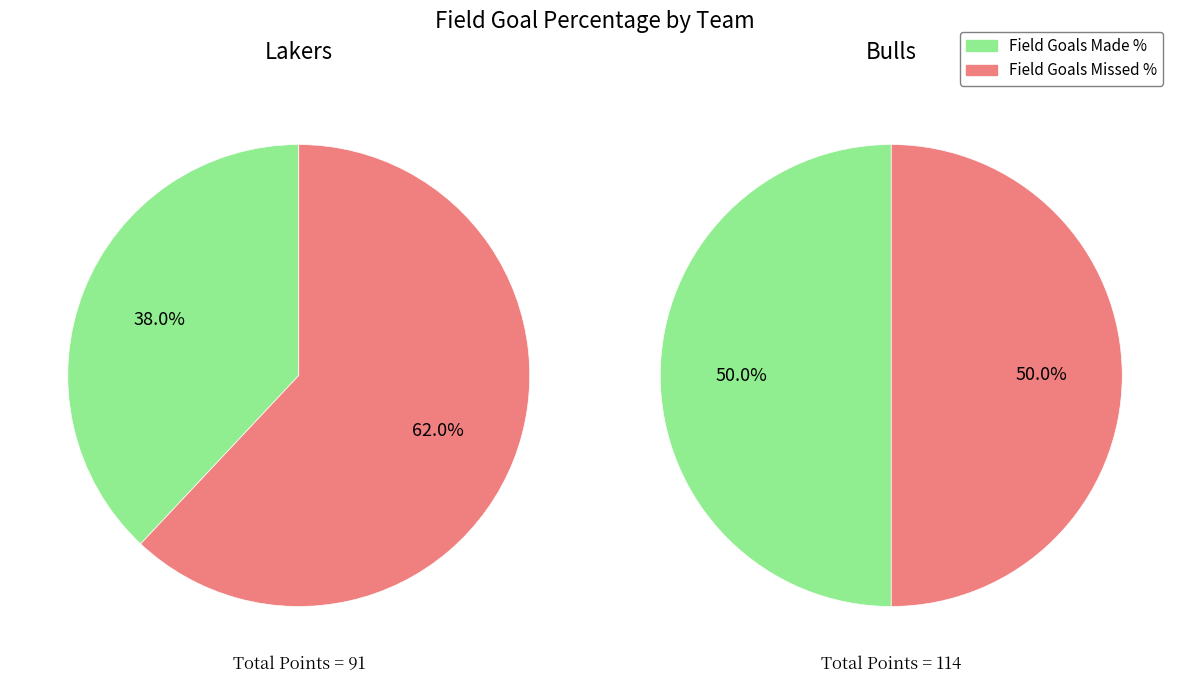

Between percentage_of_field_goals and total_points, which series saw the biggest shift?

total_points